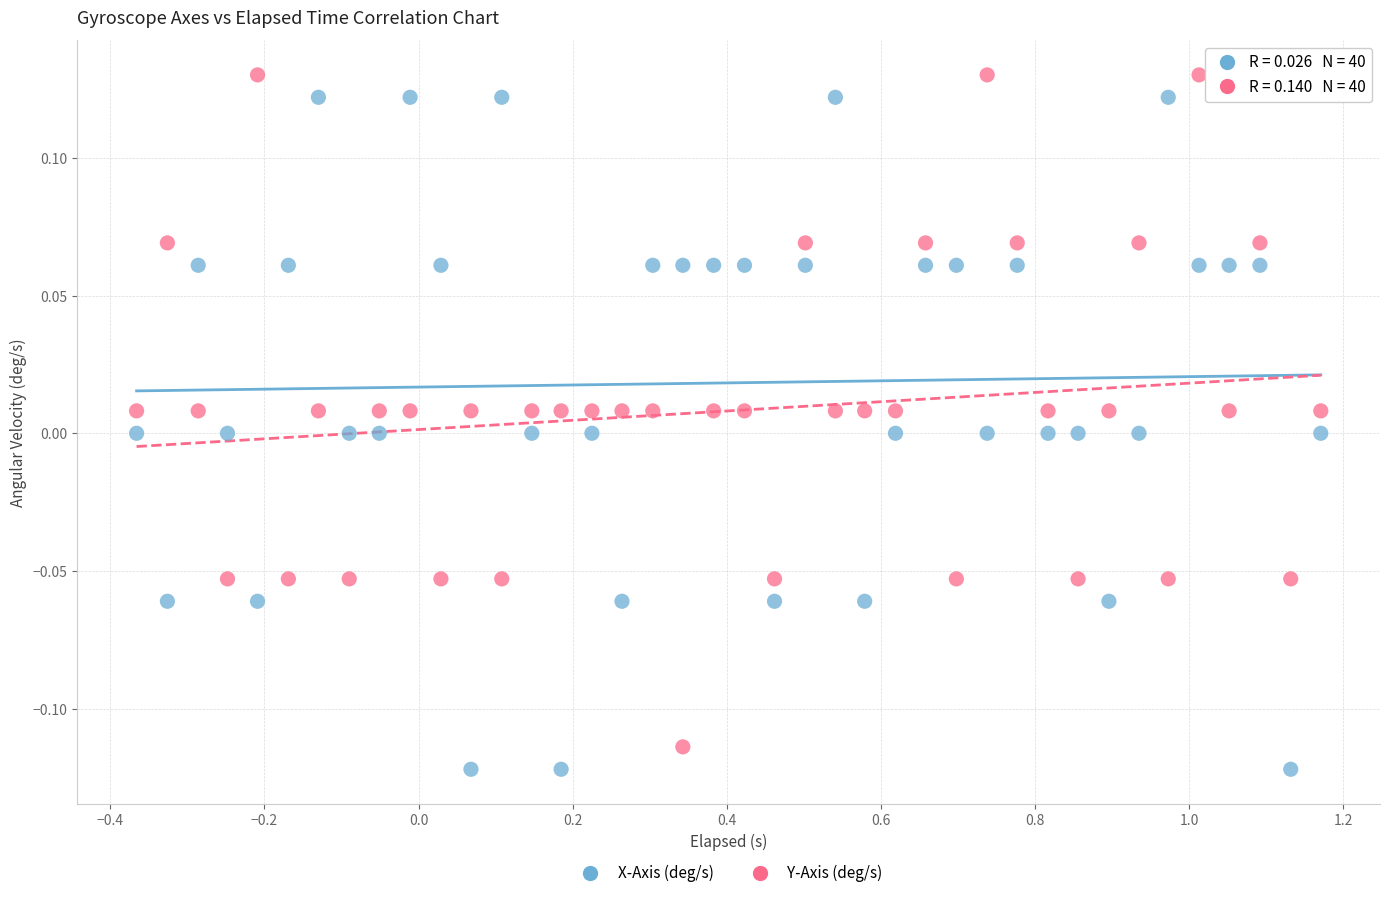

Across all data points, what is the range of X values (max minus min)?

1.5